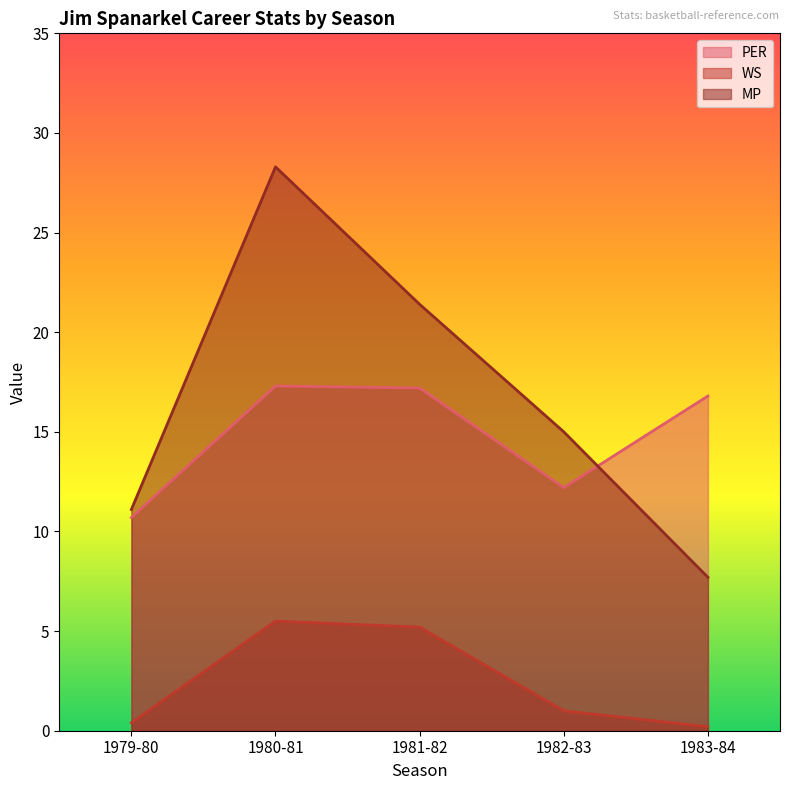

Rank the series at 1979-80 from highest to lowest value.

MP, PER, WS